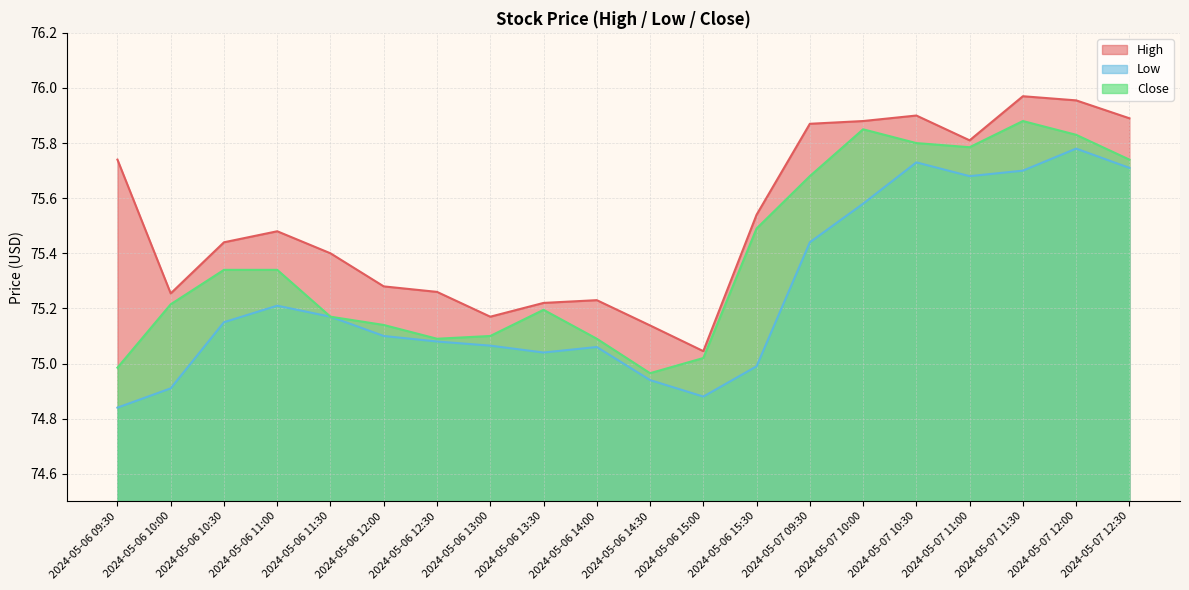

Reading right to left, list all the values displayed in this chart.

High: 75.9	76.0	76.0	75.8	75.9	75.9	75.9	75.5	75.0	75.1	75.2	75.2	75.2	75.3	75.3	75.4	75.5	75.4	75.3	75.7
Low: 75.7	75.8	75.7	75.7	75.7	75.6	75.4	75.0	74.9	74.9	75.1	75.0	75.1	75.1	75.1	75.2	75.2	75.2	74.9	74.8
Close: 75.7	75.8	75.9	75.8	75.8	75.8	75.7	75.5	75.0	75.0	75.1	75.2	75.1	75.1	75.1	75.2	75.3	75.3	75.2	75.0